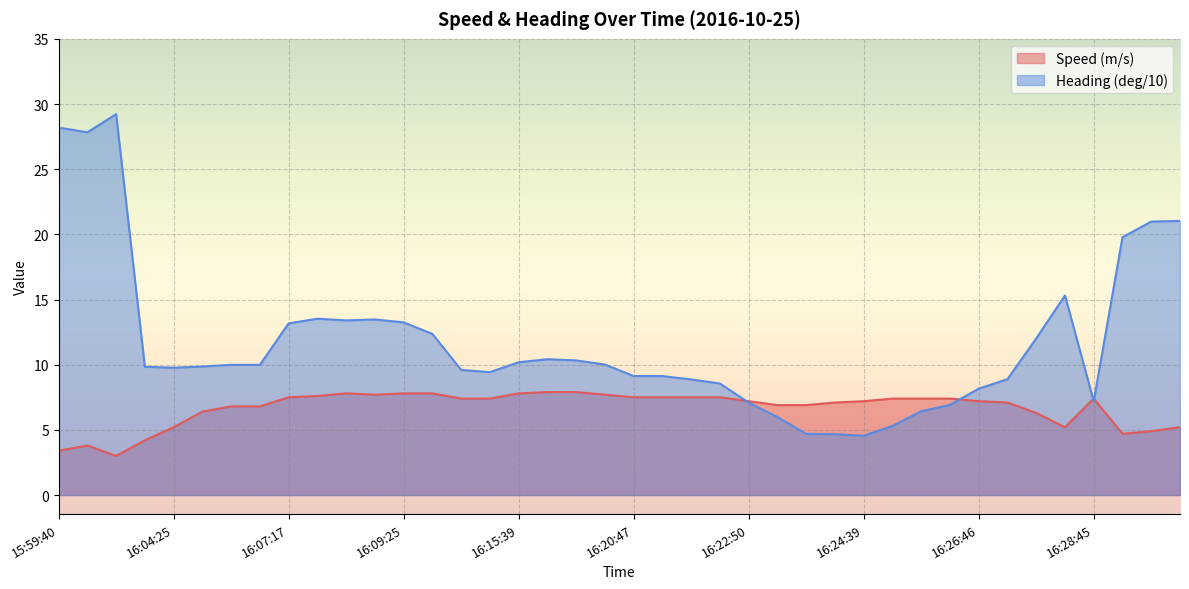

The value of Heading (deg/10) at 16:23:15 is 6.0. True or false?

True